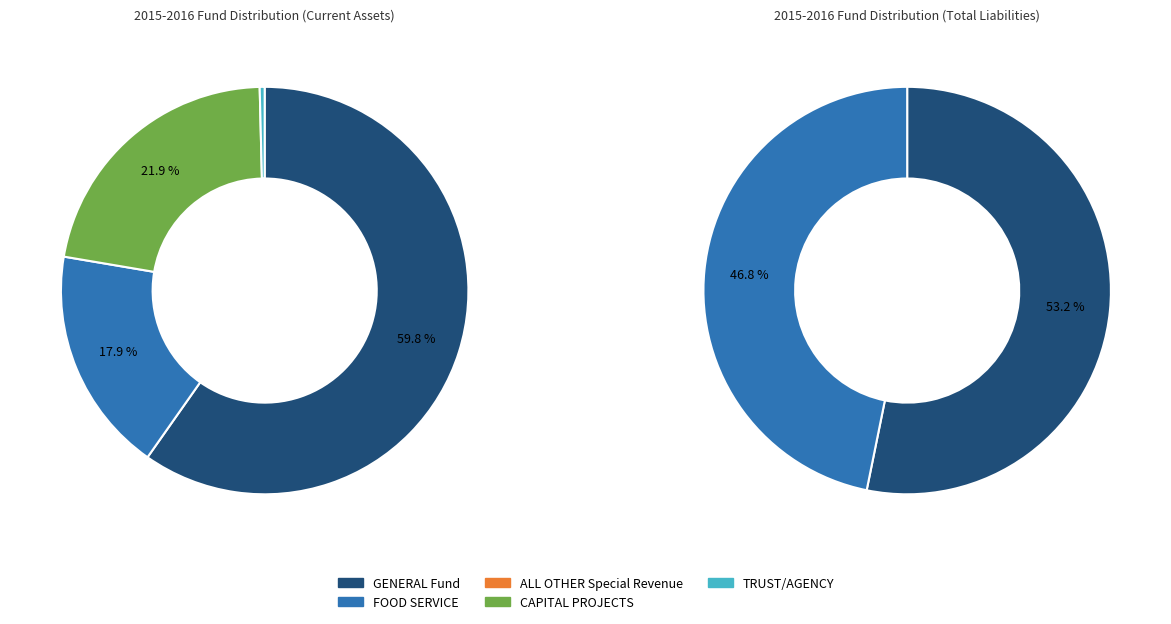

To the nearest percent, what is the average slice percentage?

20%